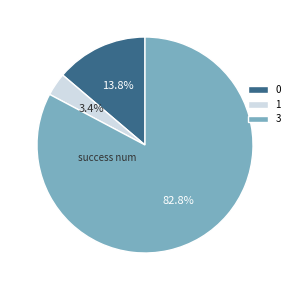

To the nearest percent, what is the average slice percentage?

33%